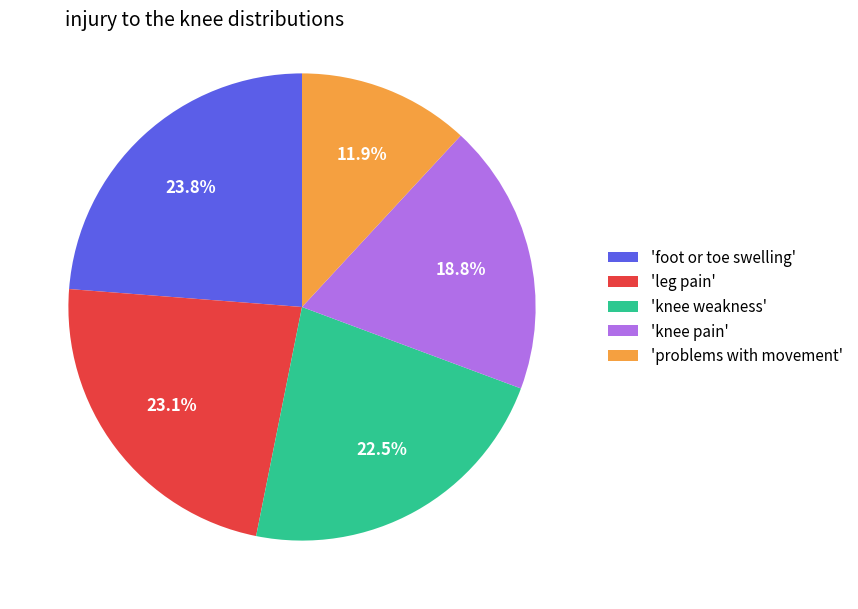

Does 'knee pain' represent more than half of the total?

No